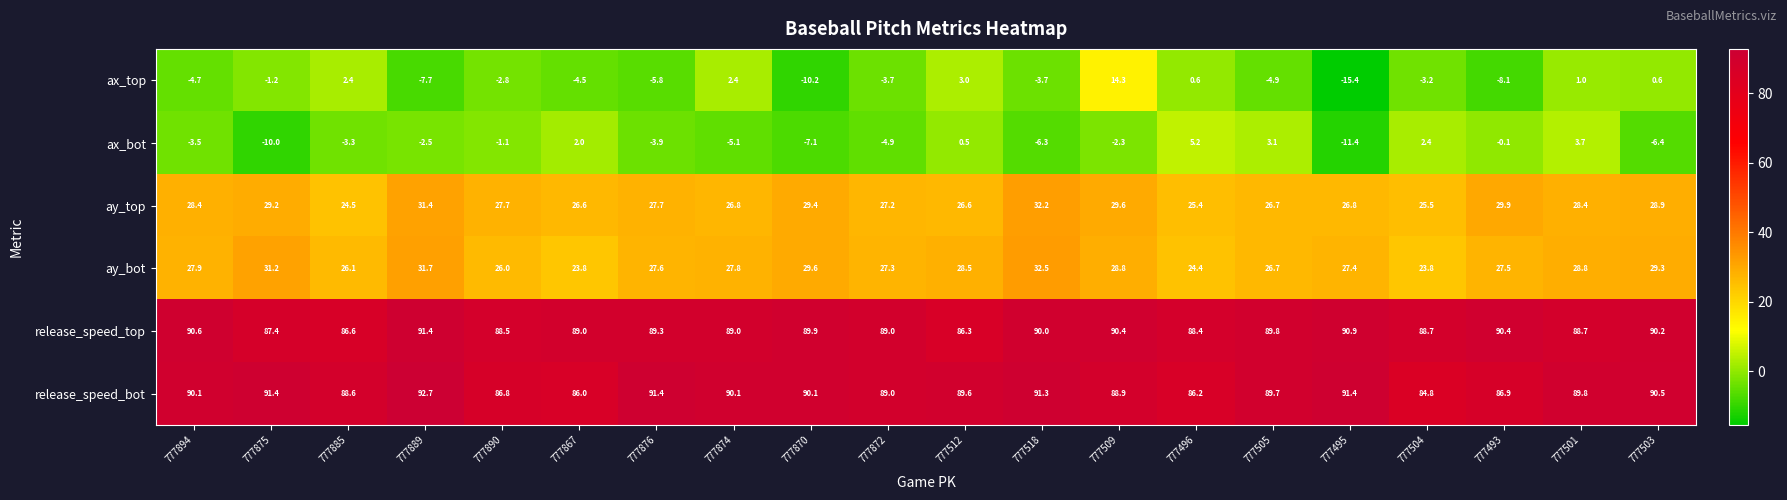

Where does the ax_bot series first go above -2?

777890